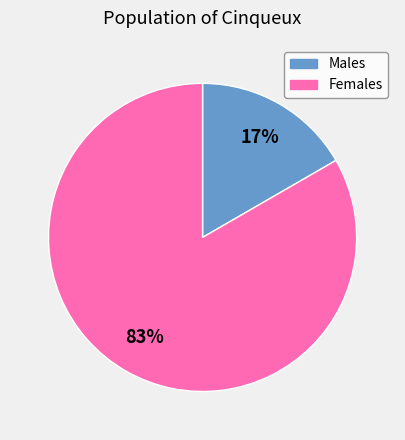

To the nearest percent, what is the average slice percentage?

50%